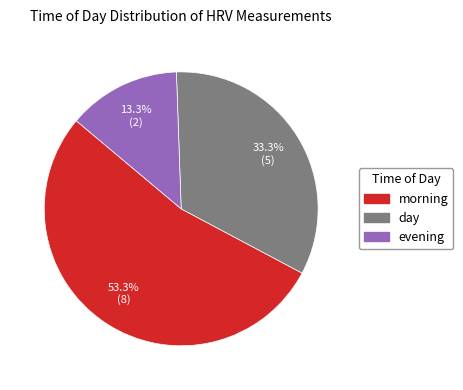

What is the ratio of the value at evening to the value at day?

0.4